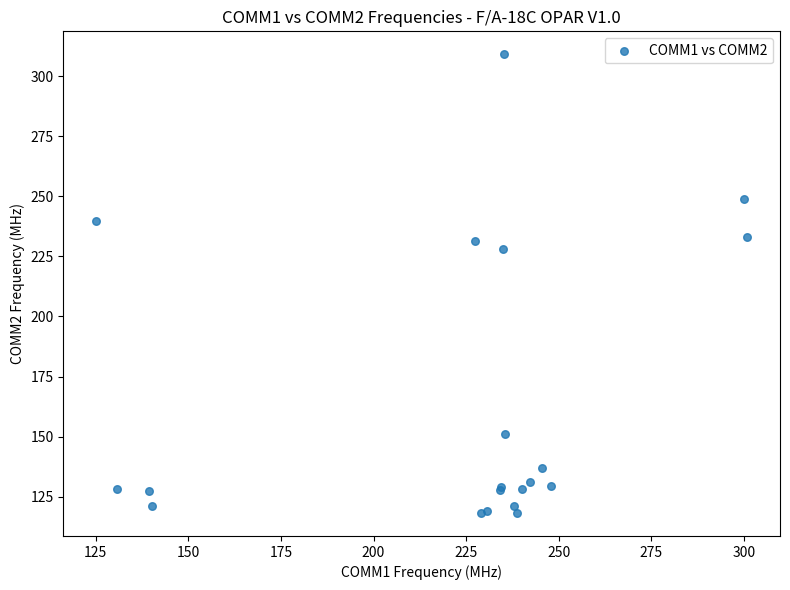

What Y value in the scatter plot is closest to 213?

228.0